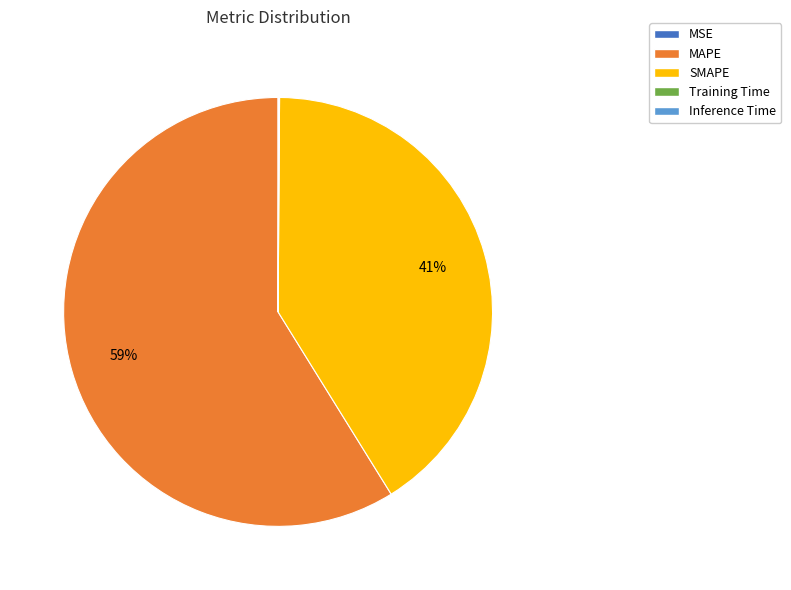

Which slice is the largest?

MAPE